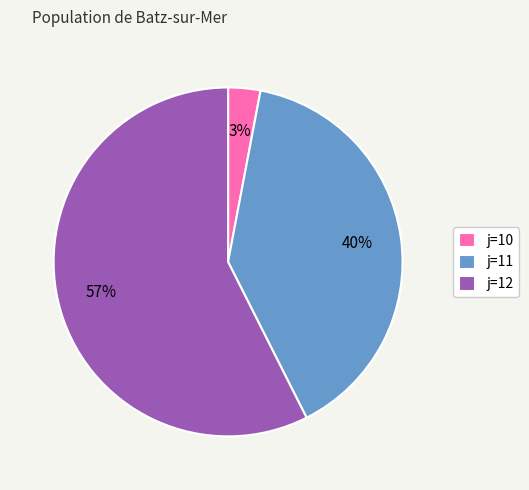

What is the majority slice?

j=12